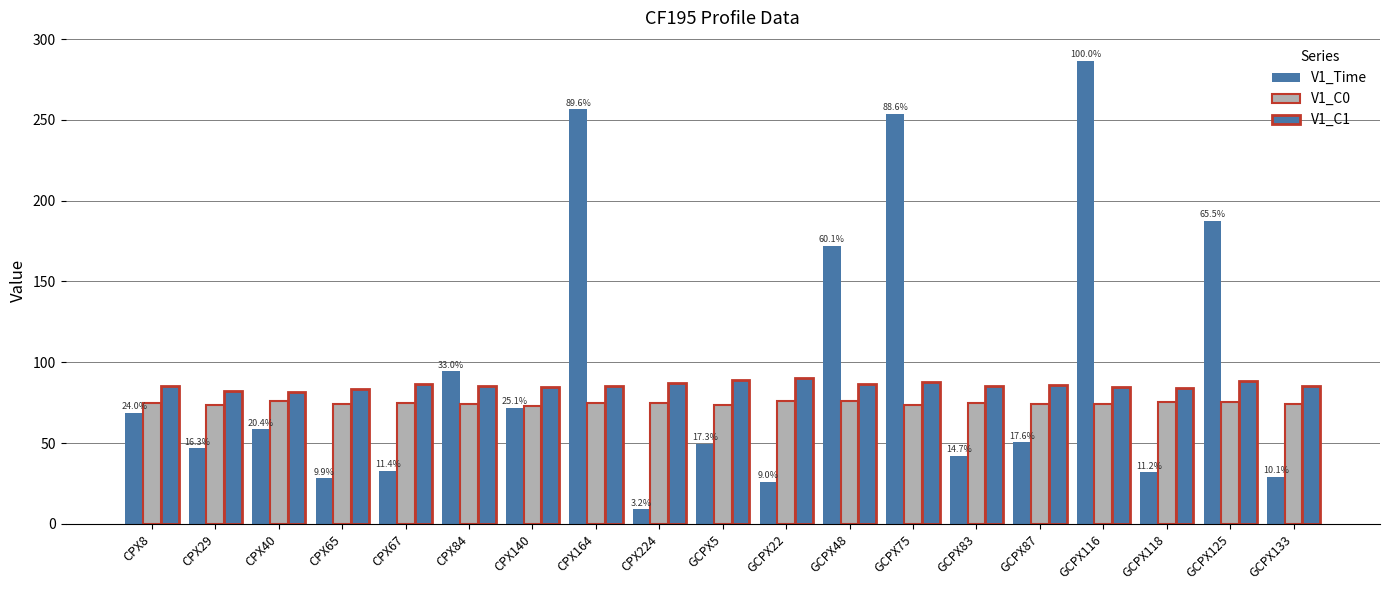

Rank the categories by V1_C0 value from highest to lowest.

GCPX48, GCPX22, CPX40, GCPX125, GCPX118, CPX8, GCPX83, CPX67, CPX164, CPX224, GCPX87, CPX65, CPX84, GCPX116, GCPX133, CPX29, GCPX5, GCPX75, CPX140